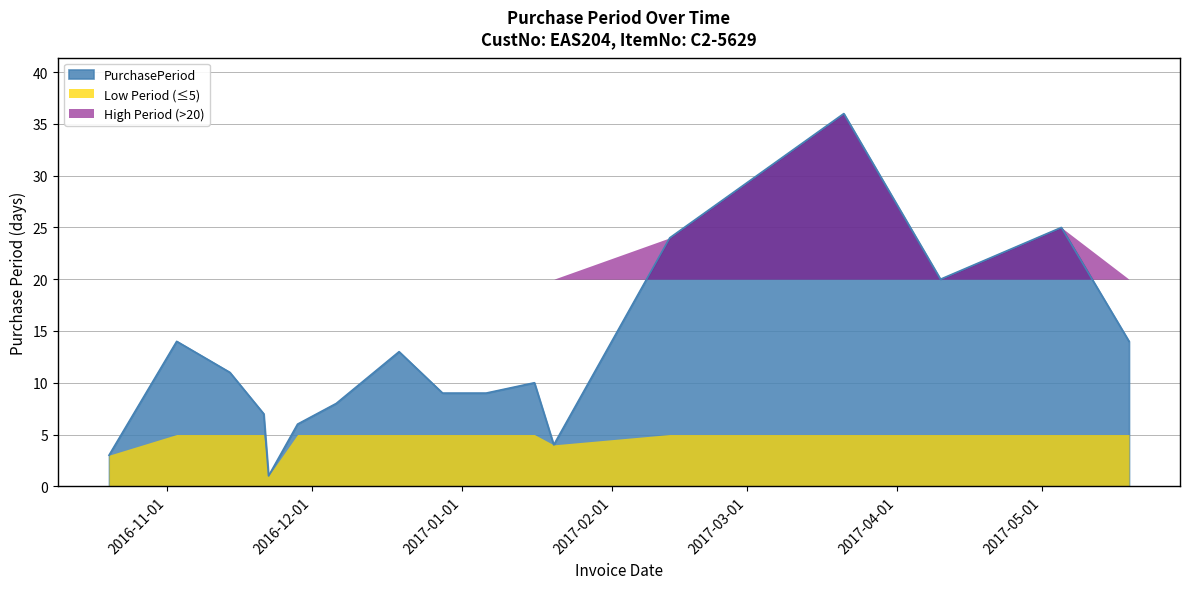

What is the difference between the maximum and minimum values?

35